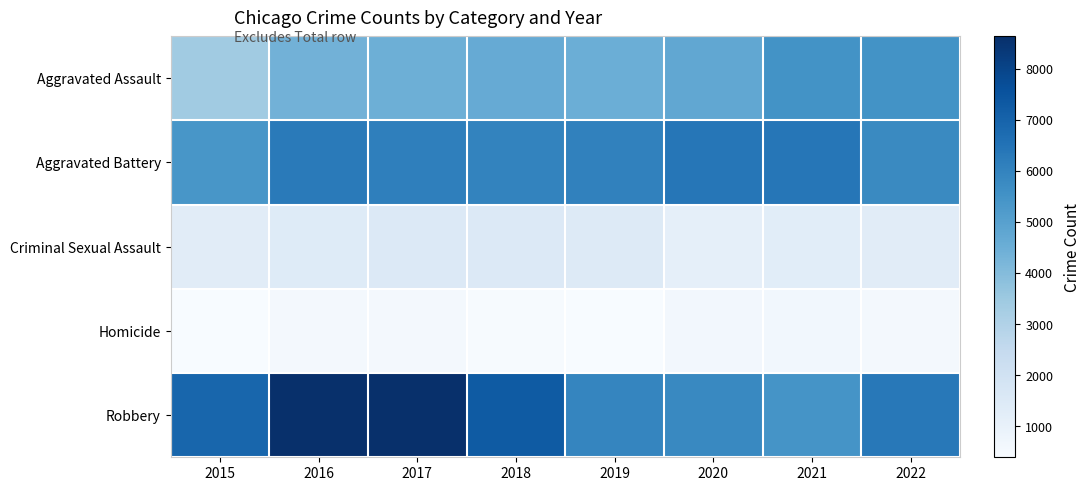

What is the smallest value displayed?

394